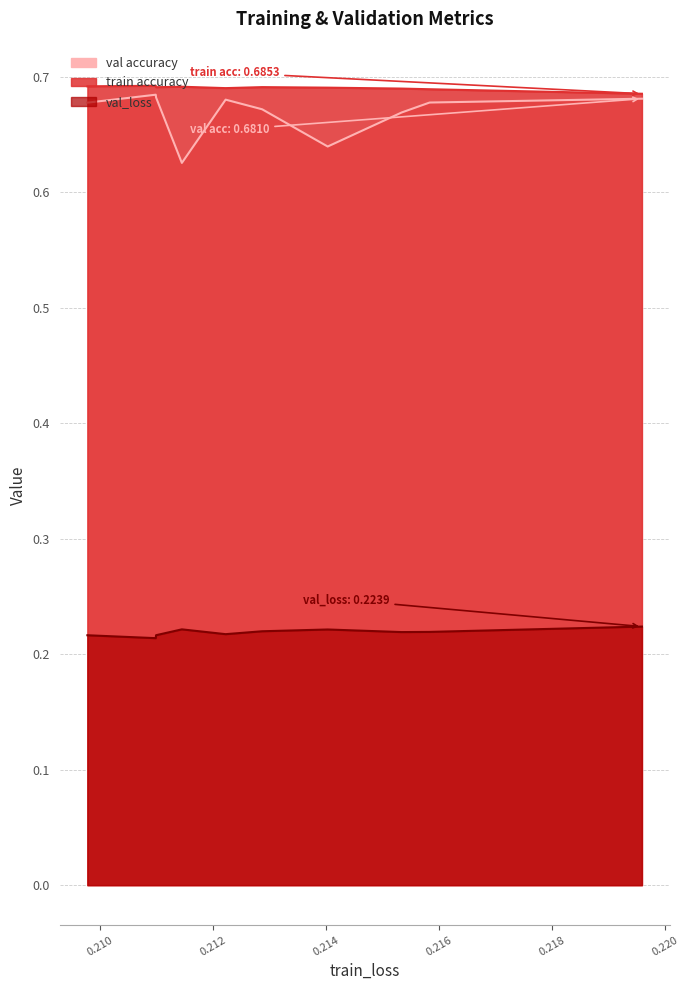

What is the average value of the val_loss series?

0.2